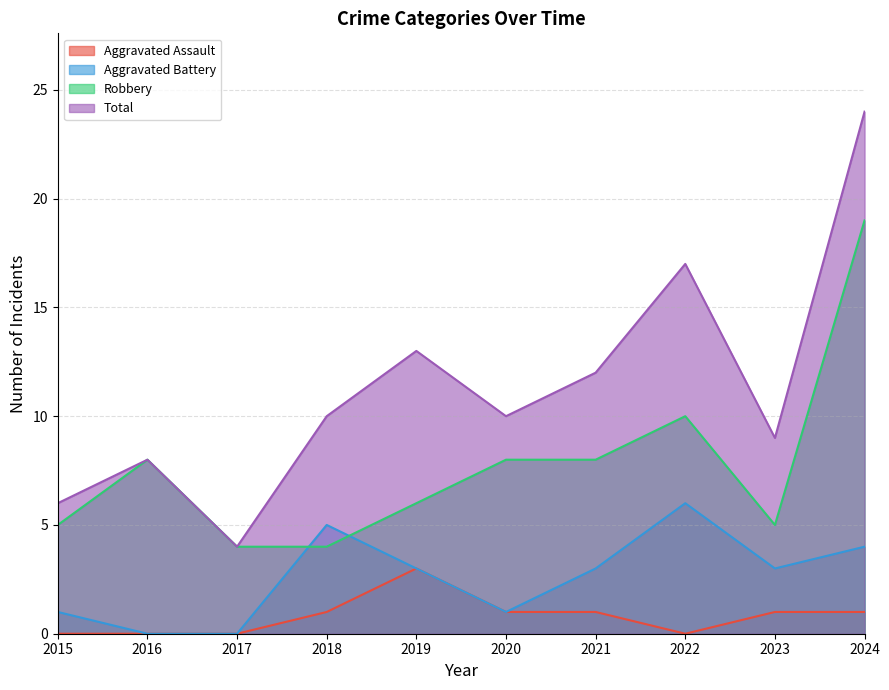

Which series has the largest total across all categories?

Total